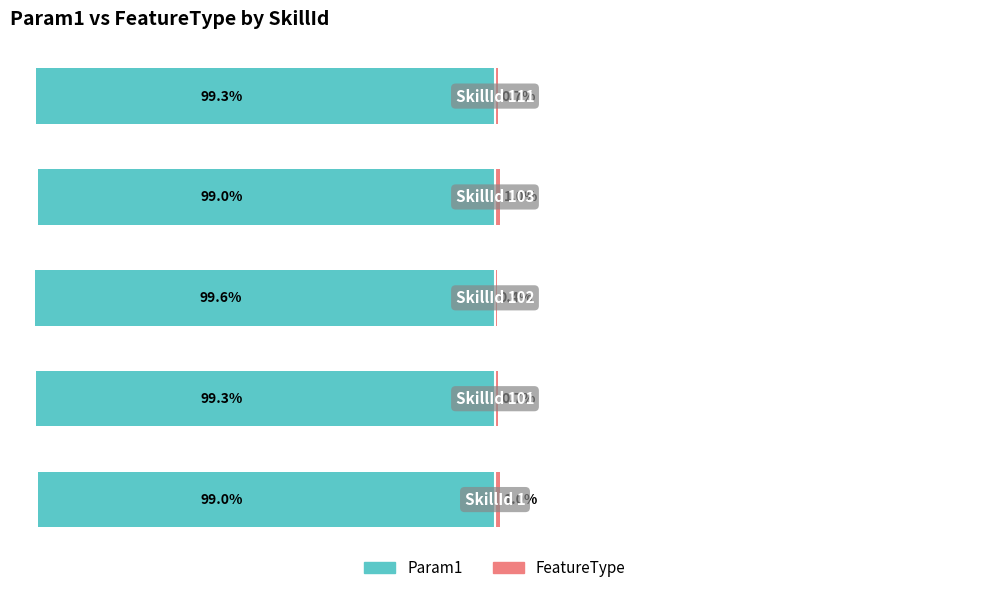

Which series has the largest range (max minus min)?

Param1